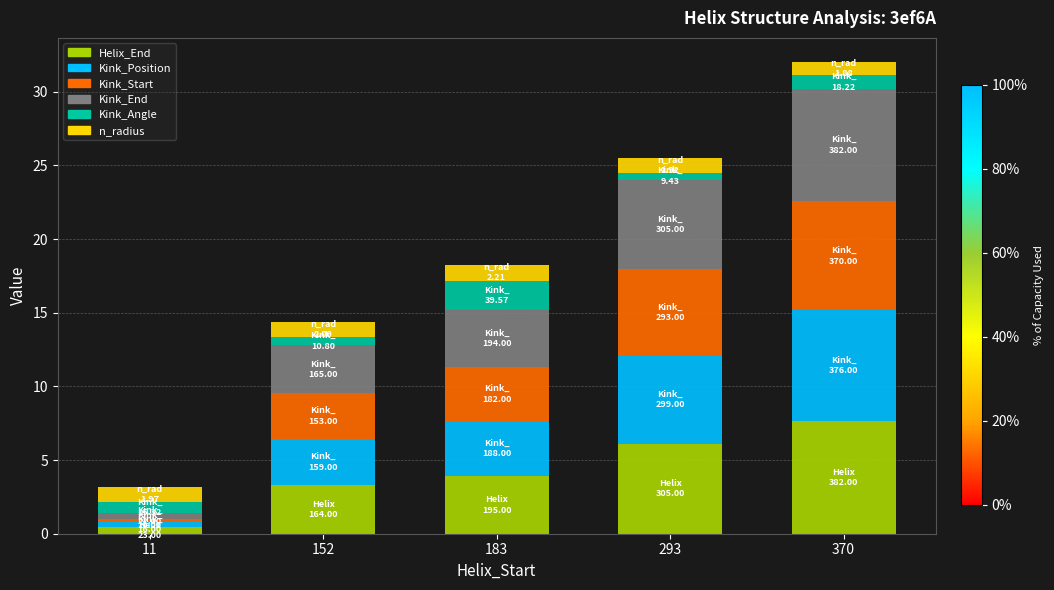

At which category is the sum across all series the highest?

370